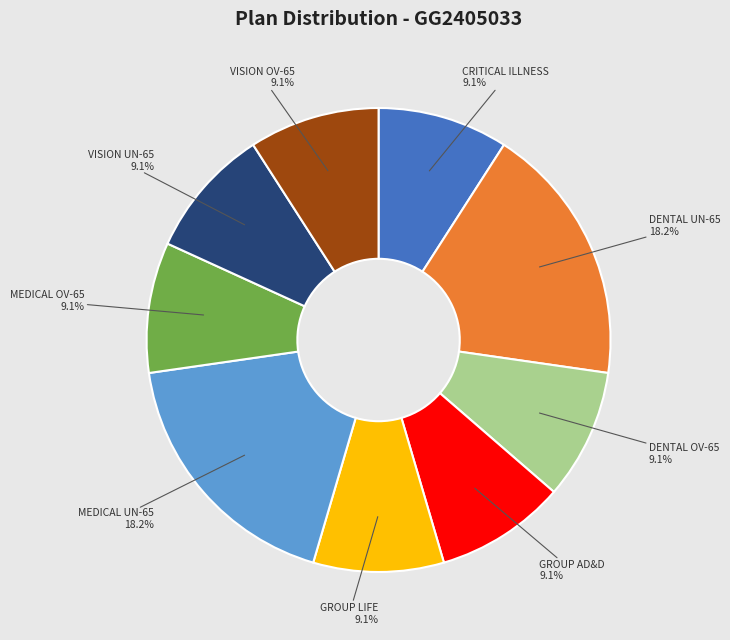

What percentage is NOT represented by DENTAL OV-65?

90.9%